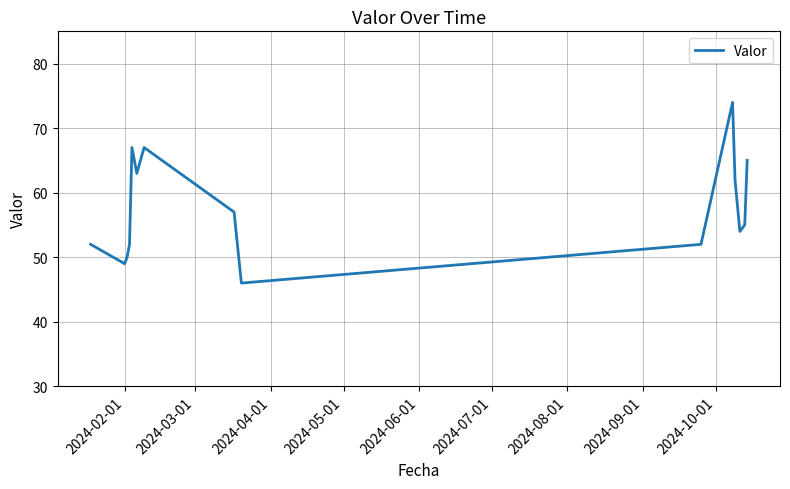

What is the smallest value displayed?

46